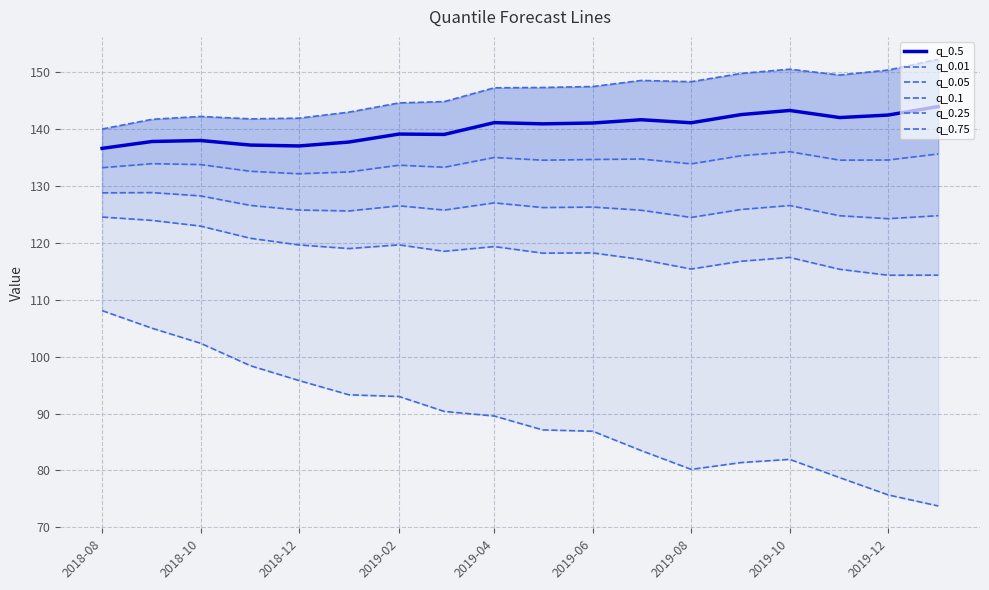

What is the average value of the q_0.75 series?

146.2